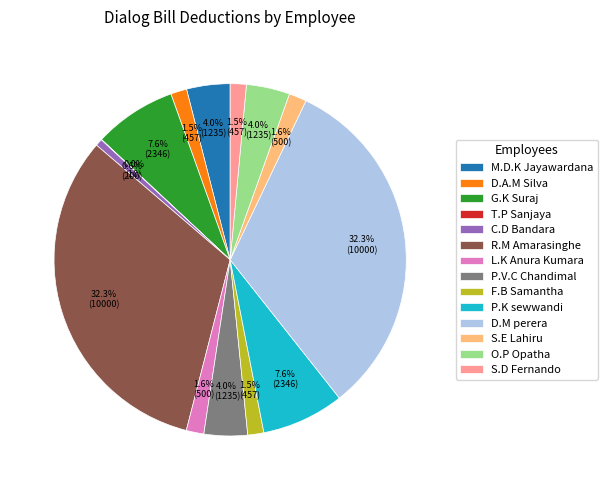

To the nearest percent, what percentage of the pie is R.M Amarasinghe?

32%